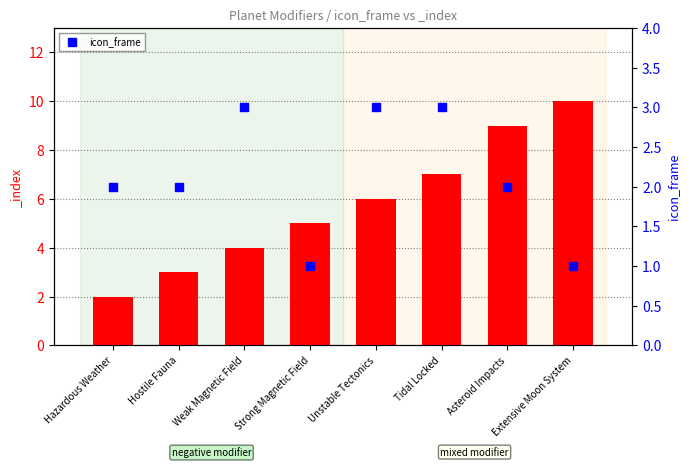

What is the average value?

2